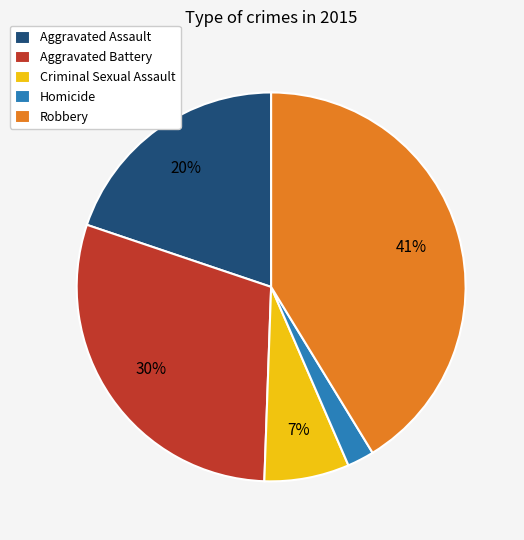

Which slice is the largest?

Robbery